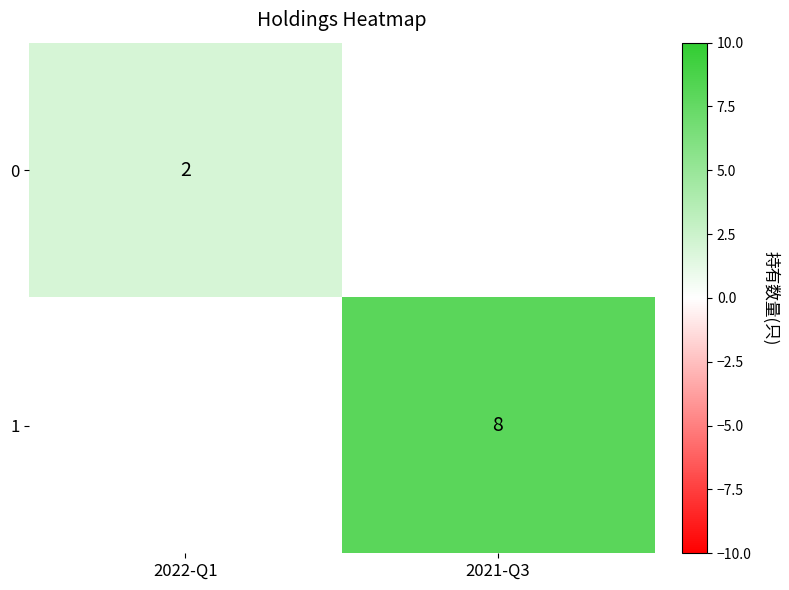

Which label corresponds to the smallest value in the chart?

2022-Q1